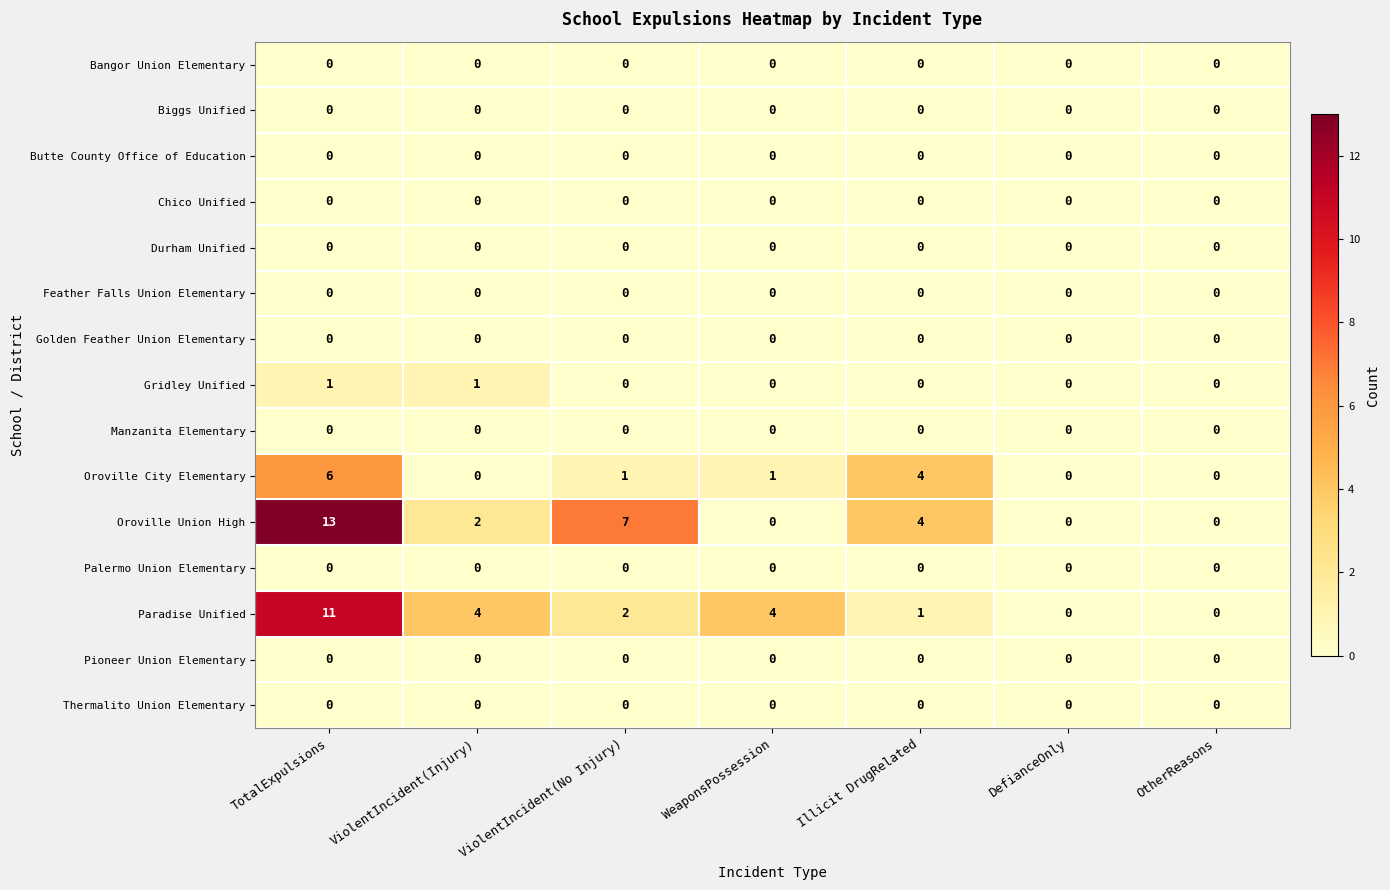

Which series has the widest spread of values?

Oroville Union High